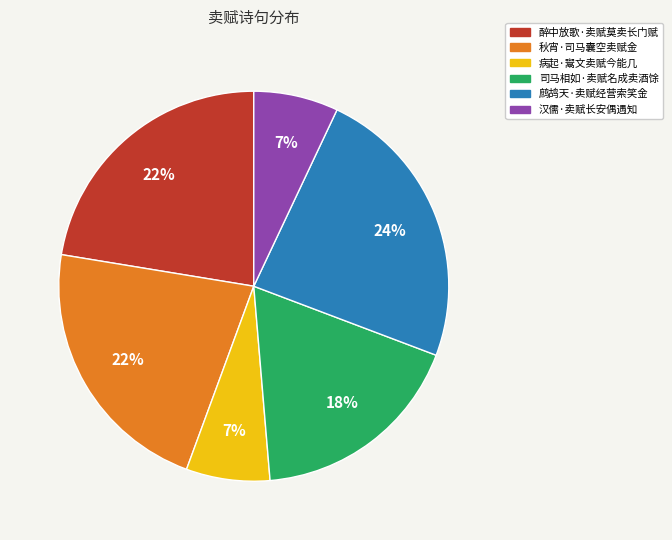

How many segments does this pie chart have?

6